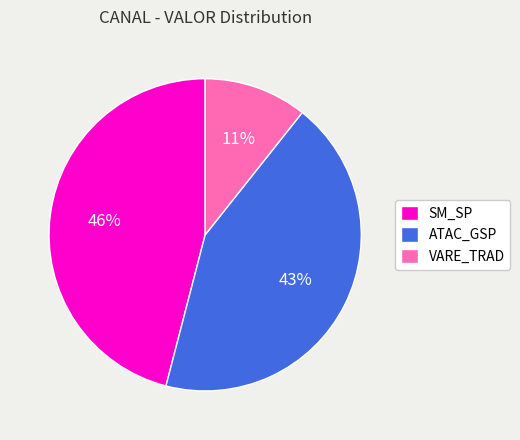

Is there a majority slice in this chart?

No